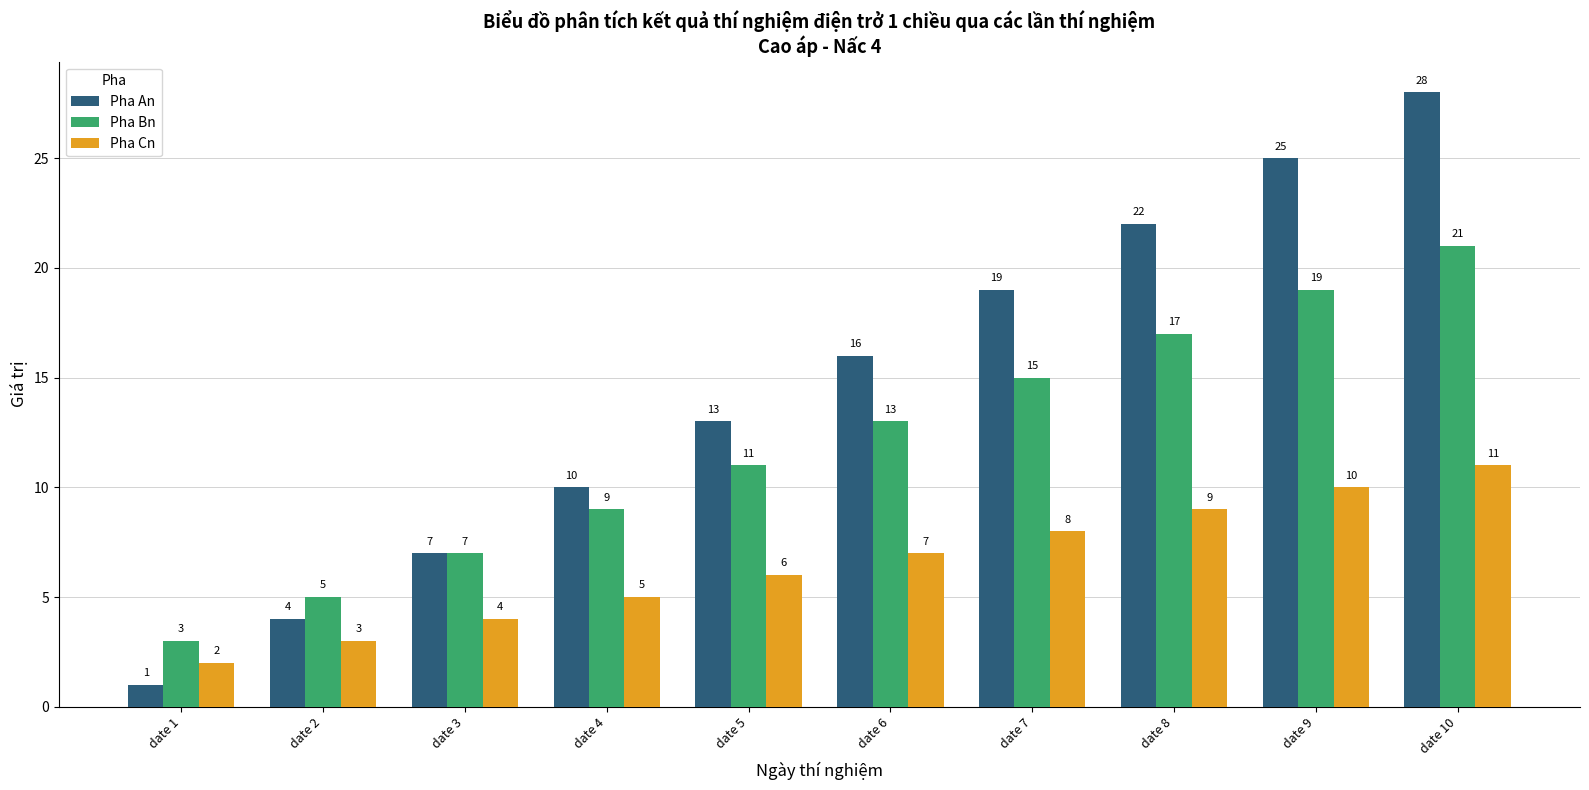

Count the Pha Cn values in the range 4 to 9.

6